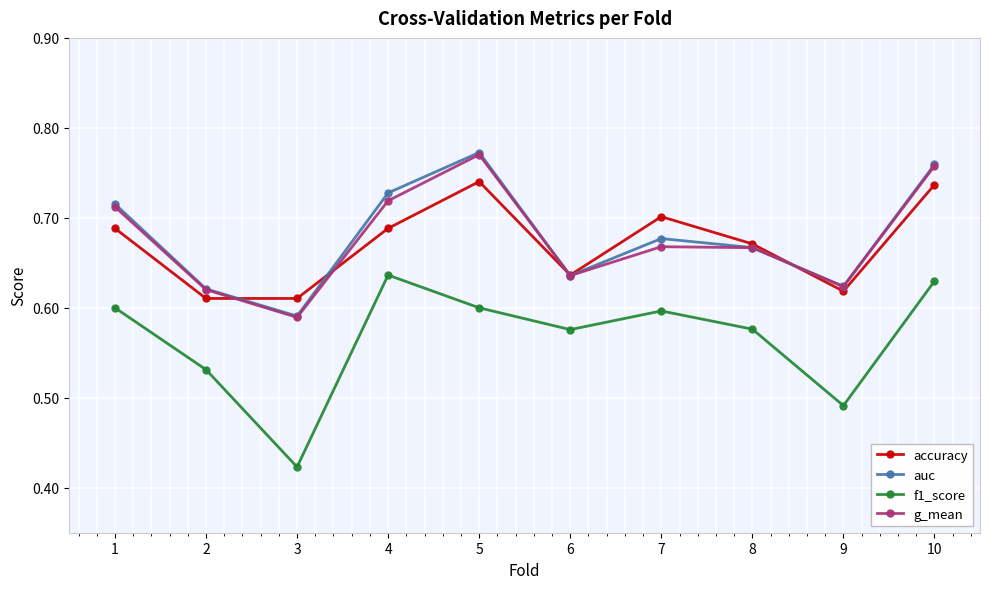

What is the total value across all series at 3?

2.2